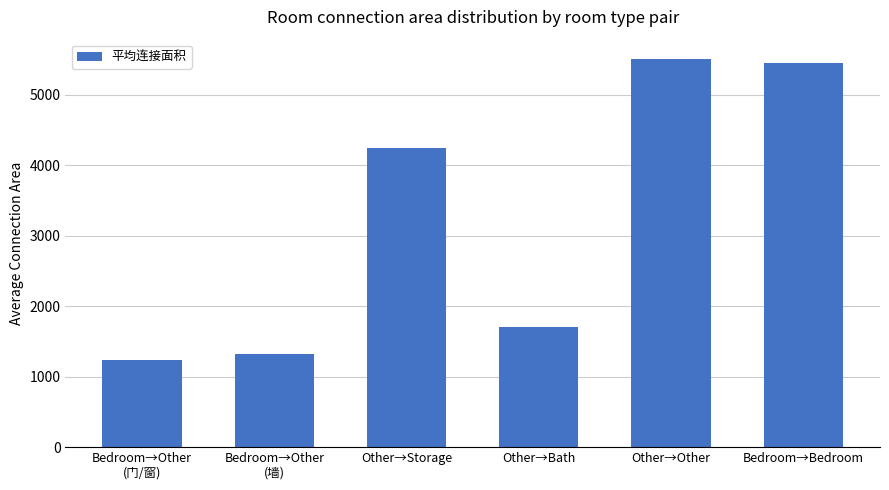

Which category has the highest value across all series?

Other→Other